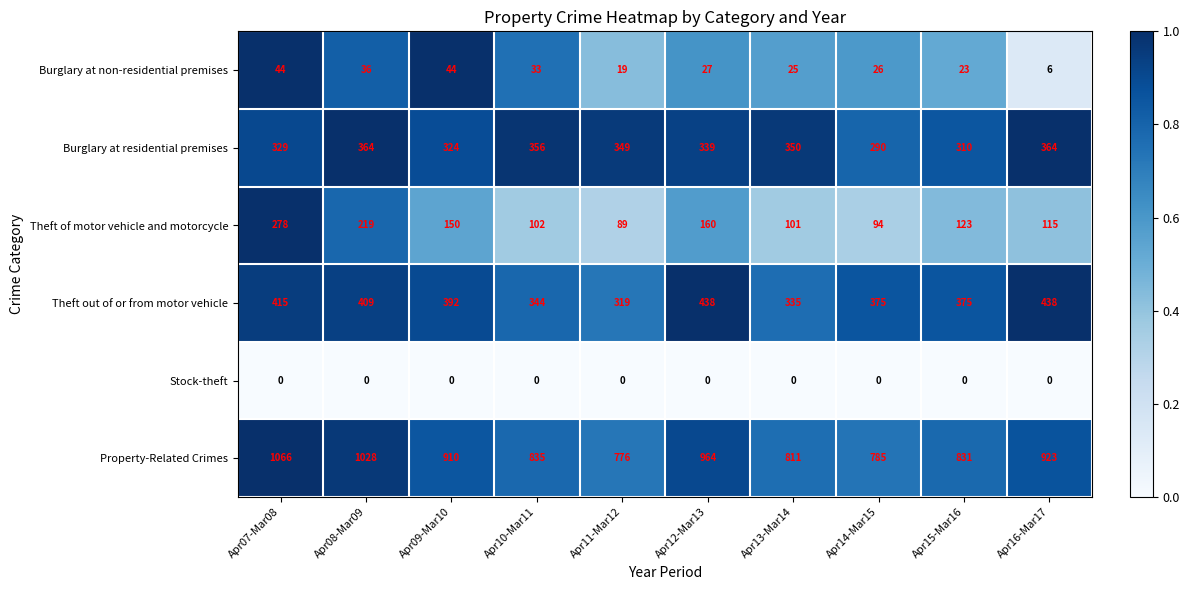

The value of Theft out of or from motor vehicle at Apr14-Mar15 is 375. True or false?

True